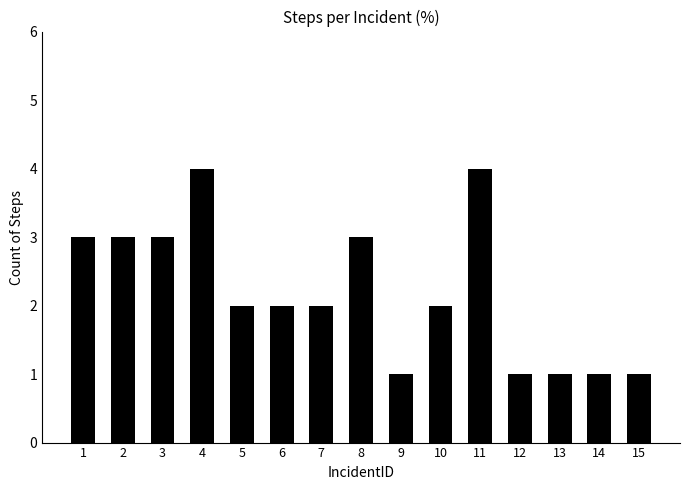

Reading right to left, transcribe all the data shown in this chart.

1	1	1	1	4	2	1	3	2	2	2	4	3	3	3